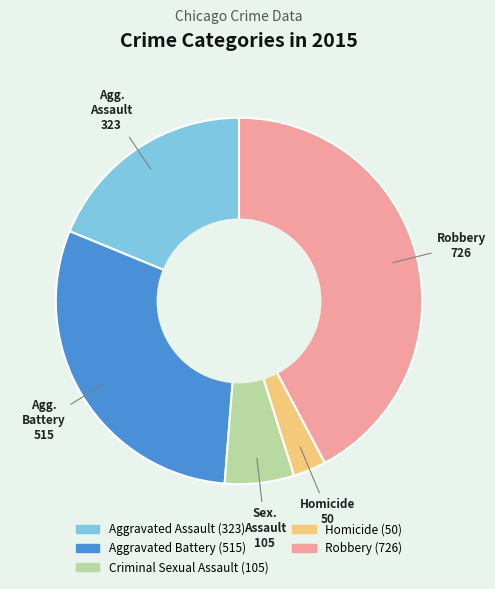

Is it true that Aggravated Assault is 30% of the pie?

False